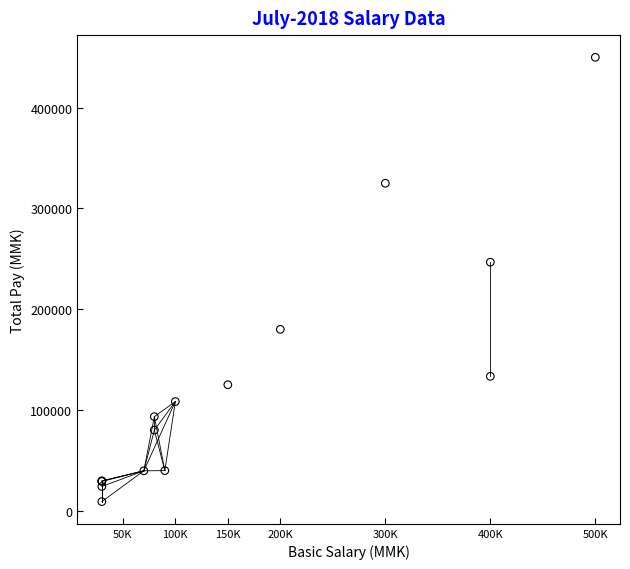

What Y value in the scatter plot is closest to 229500?

246667